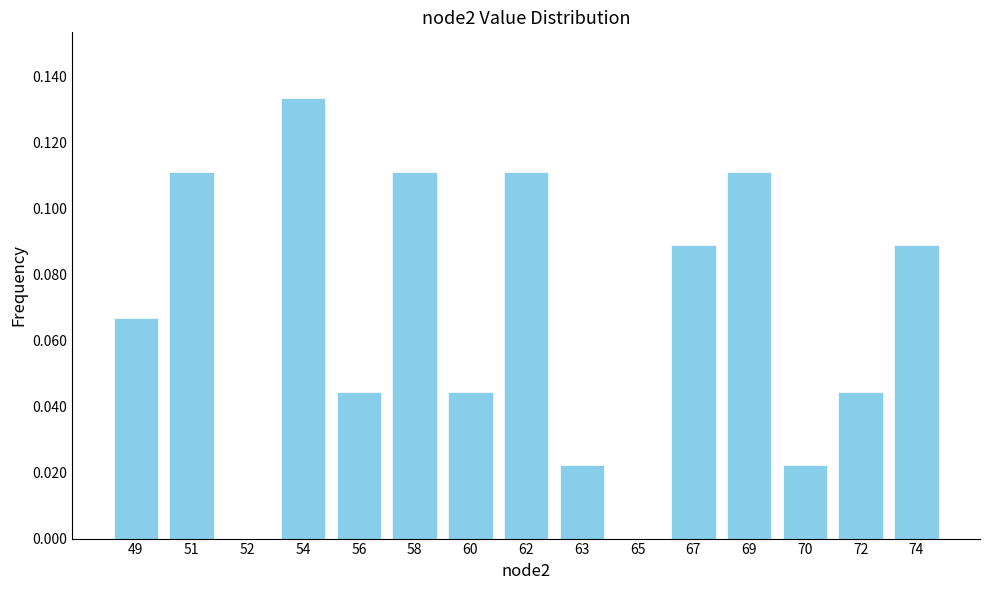

Is it true that the value at 69 is 0.2?

False